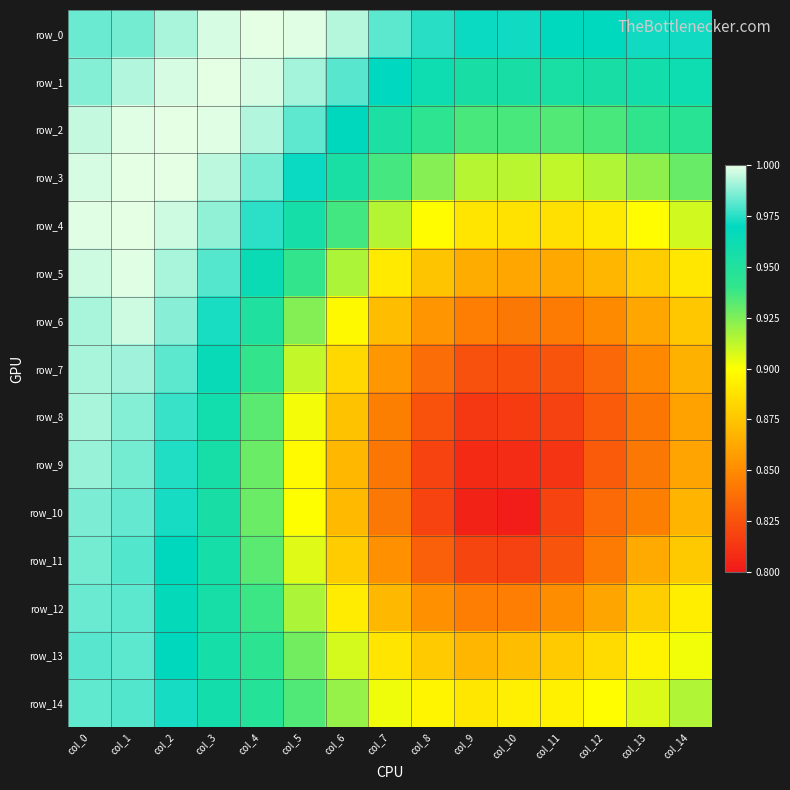

What is the sum of the row_11 values at col_6 and col_4?

1.8